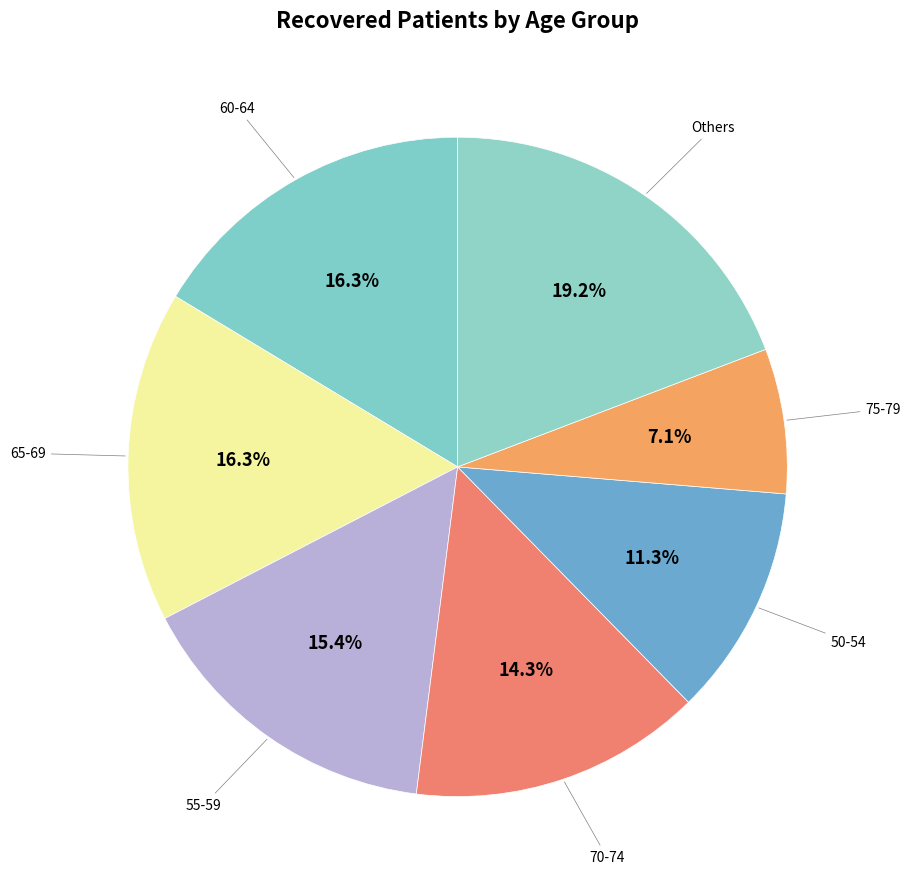

How many segments does this pie chart have?

7